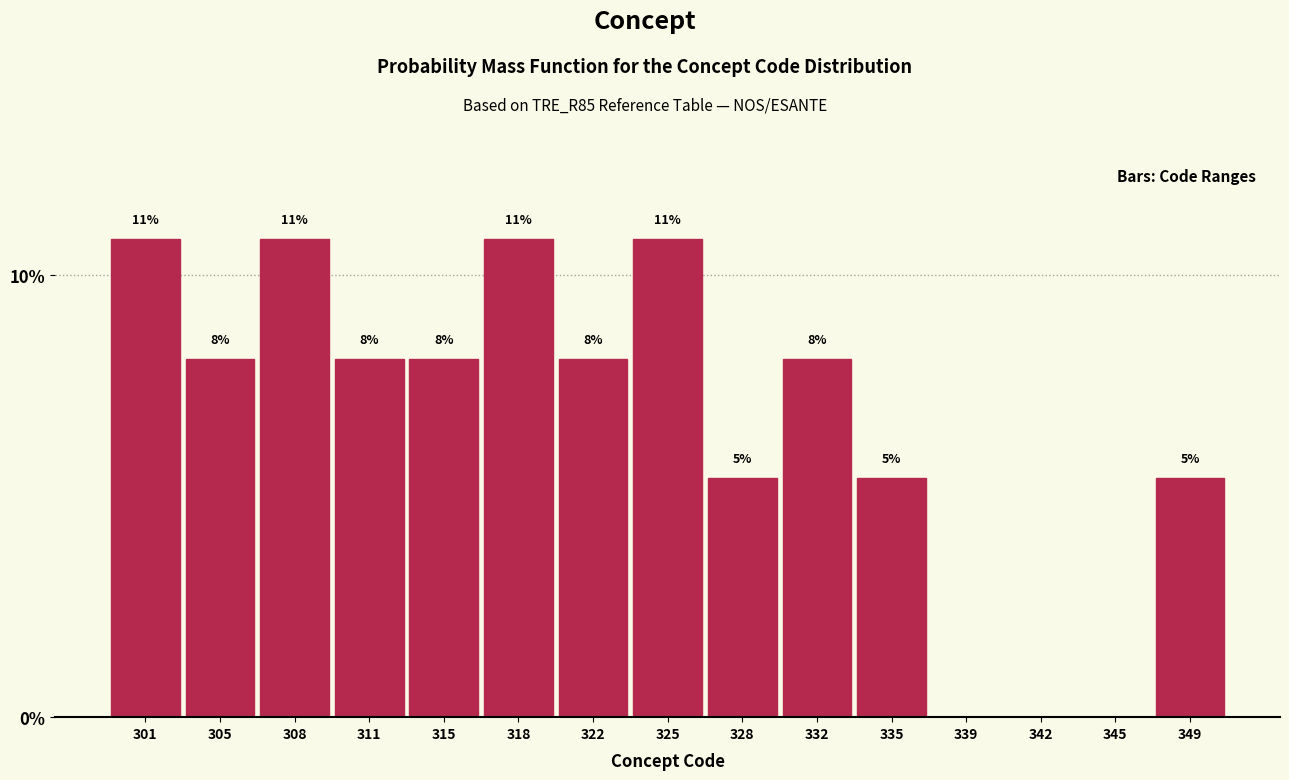

Are the bars horizontal?

No